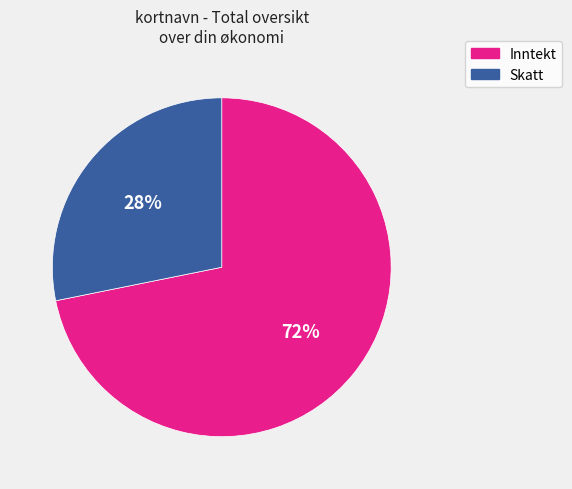

Does Inntekt account for over 50% of the chart?

Yes